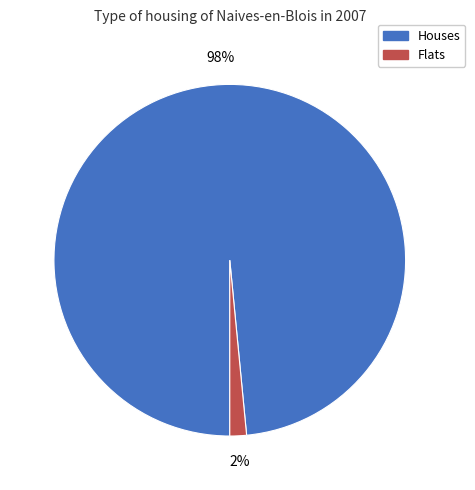

Does any single category account for the majority?

Yes